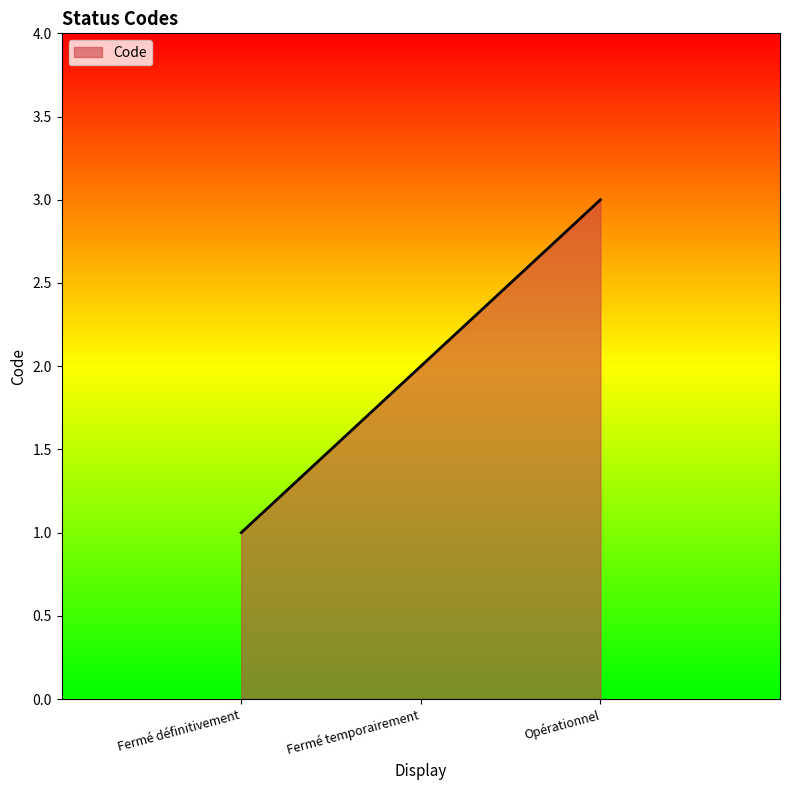

What is the difference between the values at Fermé définitivement and Fermé temporairement?

1